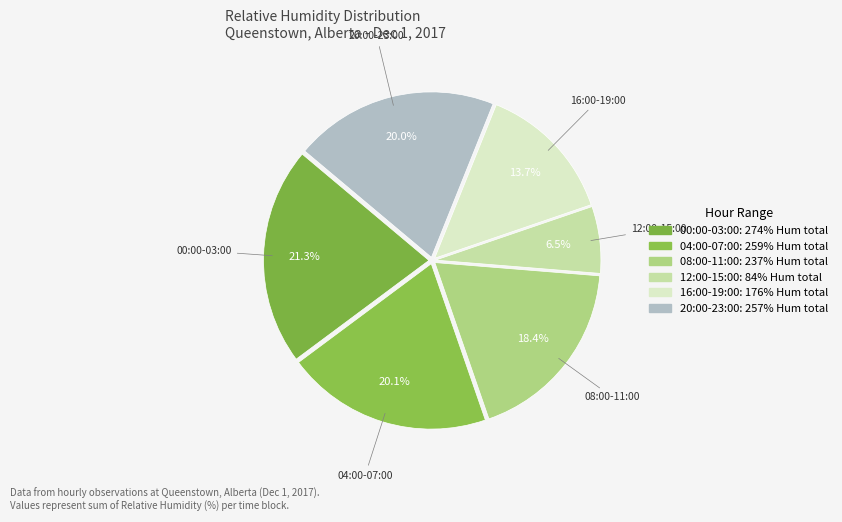

Does any single category account for the majority?

No